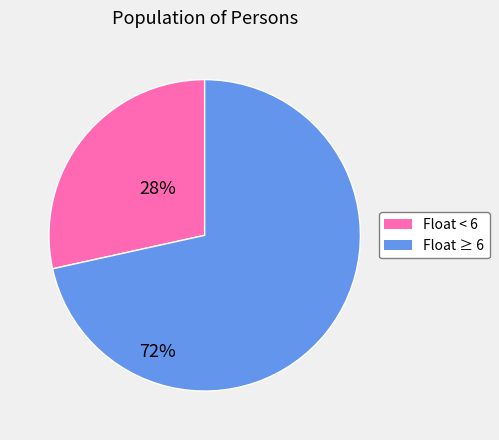

Is there a majority slice in this chart?

Yes